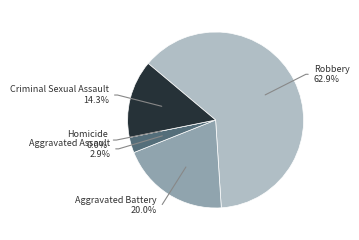

What is the change in value from Aggravated Assault to Criminal Sexual Assault?

+4